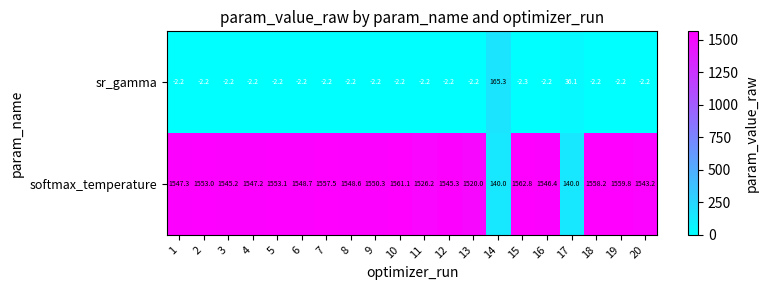

What is the sum of all sr_gamma values?

161.7